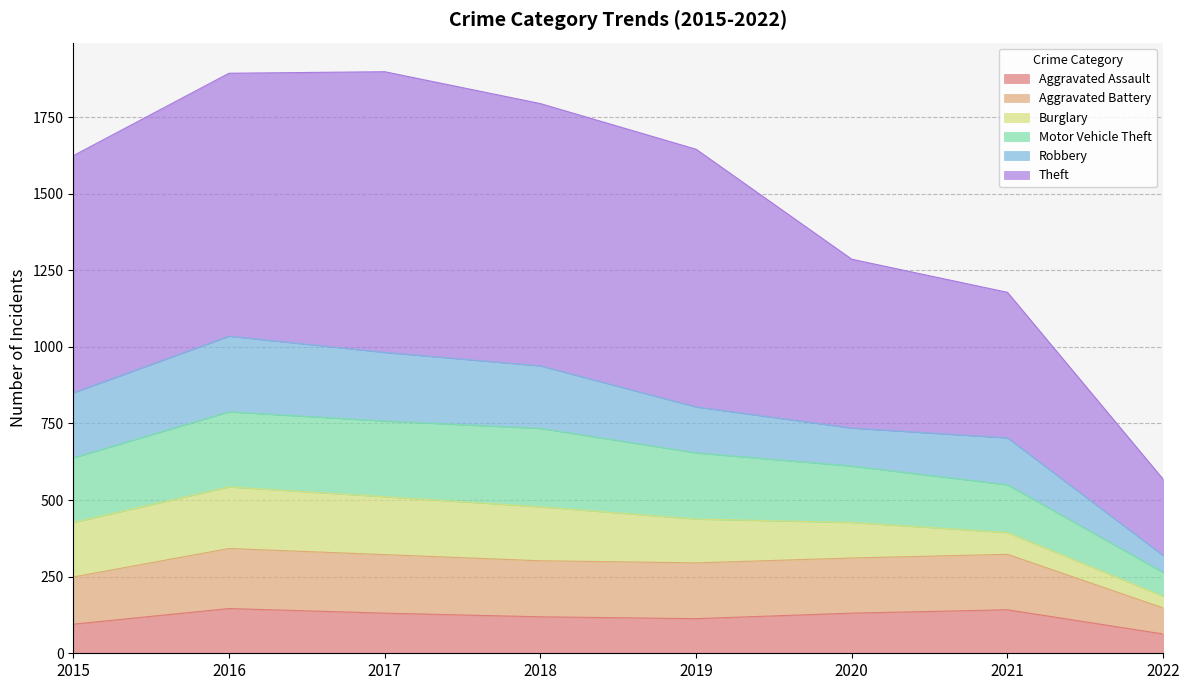

At which label does Aggravated Assault first exceed 131?

2016